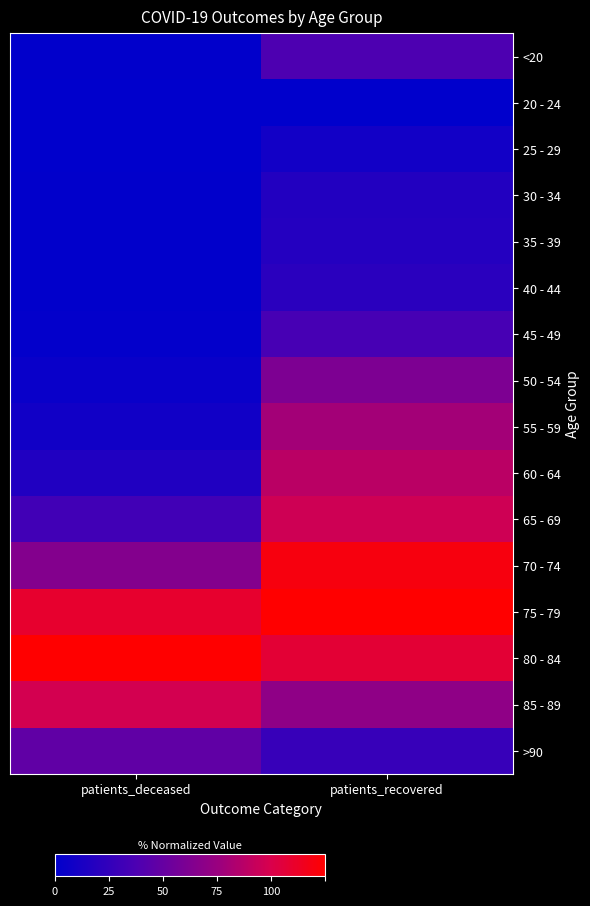

At patients_deceased, list the series in order from smallest to largest.

25 - 29, 20 - 24, 30 - 34, <20, 35 - 39, 40 - 44, 45 - 49, 50 - 54, 55 - 59, 60 - 64, 65 - 69, >90, 70 - 74, 85 - 89, 75 - 79, 80 - 84